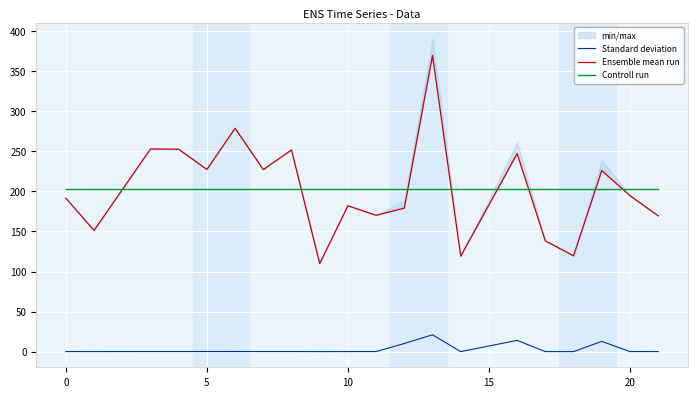

True or false: Standard deviation and Controll run cross at least once.

False